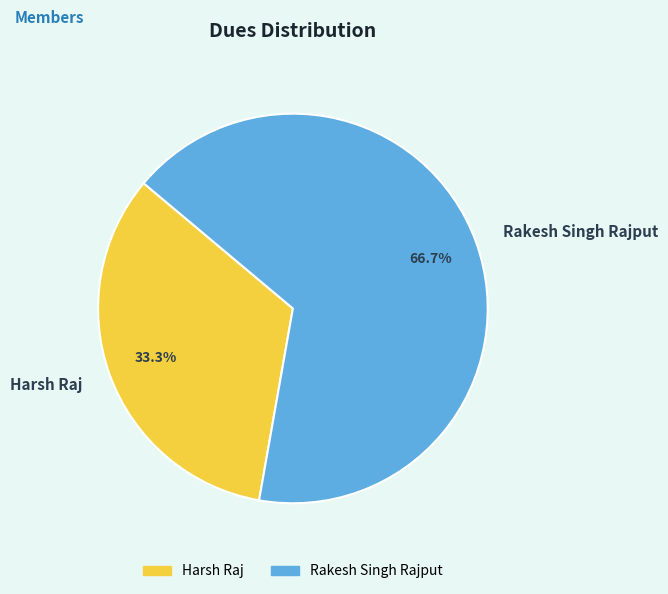

Rank the categories by value from lowest to highest.

Harsh Raj, Rakesh Singh Rajput